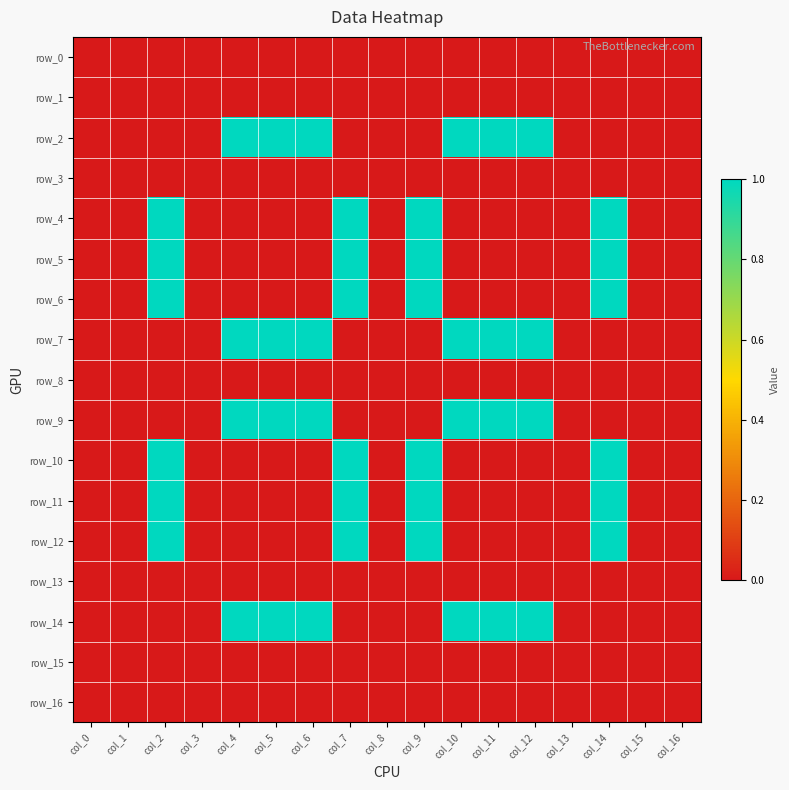

What is the difference between the row_4 values at col_14 and col_3?

1